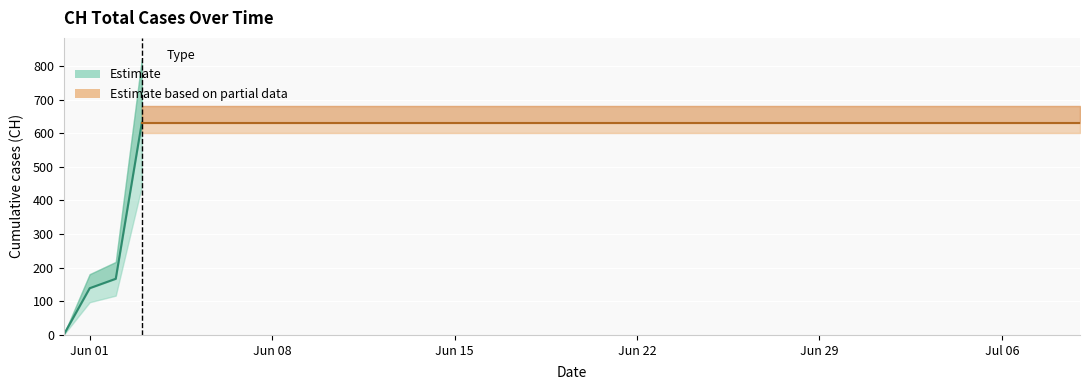

Between 2020-06-09 and 2020-06-18, which is larger?

2020-06-09